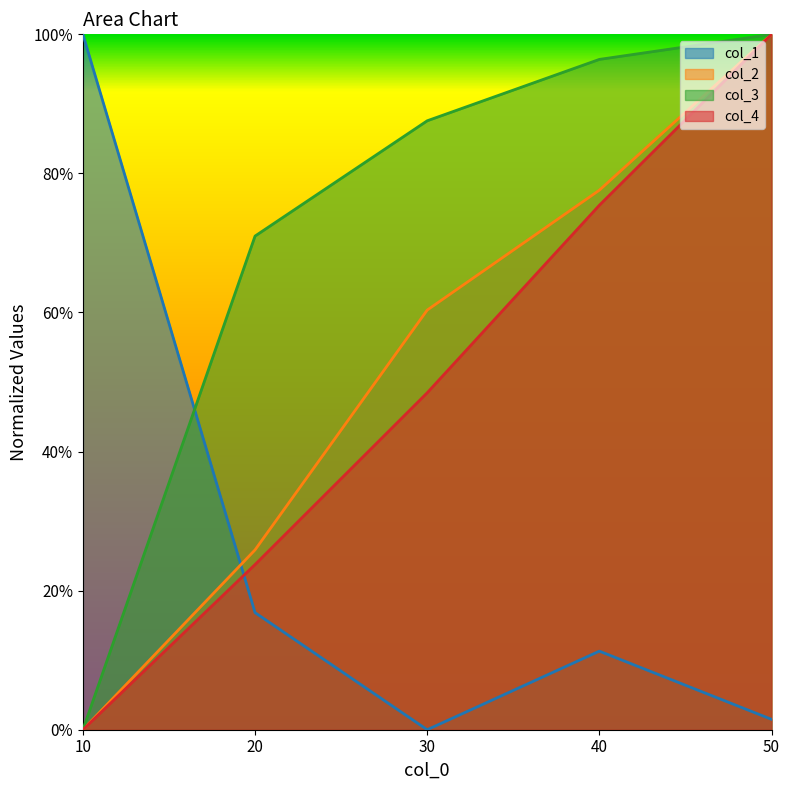

Reading left to right, what are all the values shown in this chart?

col_1: 10=1.0	20=0.2	30=0.0	40=0.1	50=0.0
col_2: 10=0.0	20=0.3	30=0.6	40=0.8	50=1.0
col_3: 10=0.0	20=0.7	30=0.9	40=1.0	50=1.0
col_4: 10=0.0	20=0.2	30=0.5	40=0.8	50=1.0